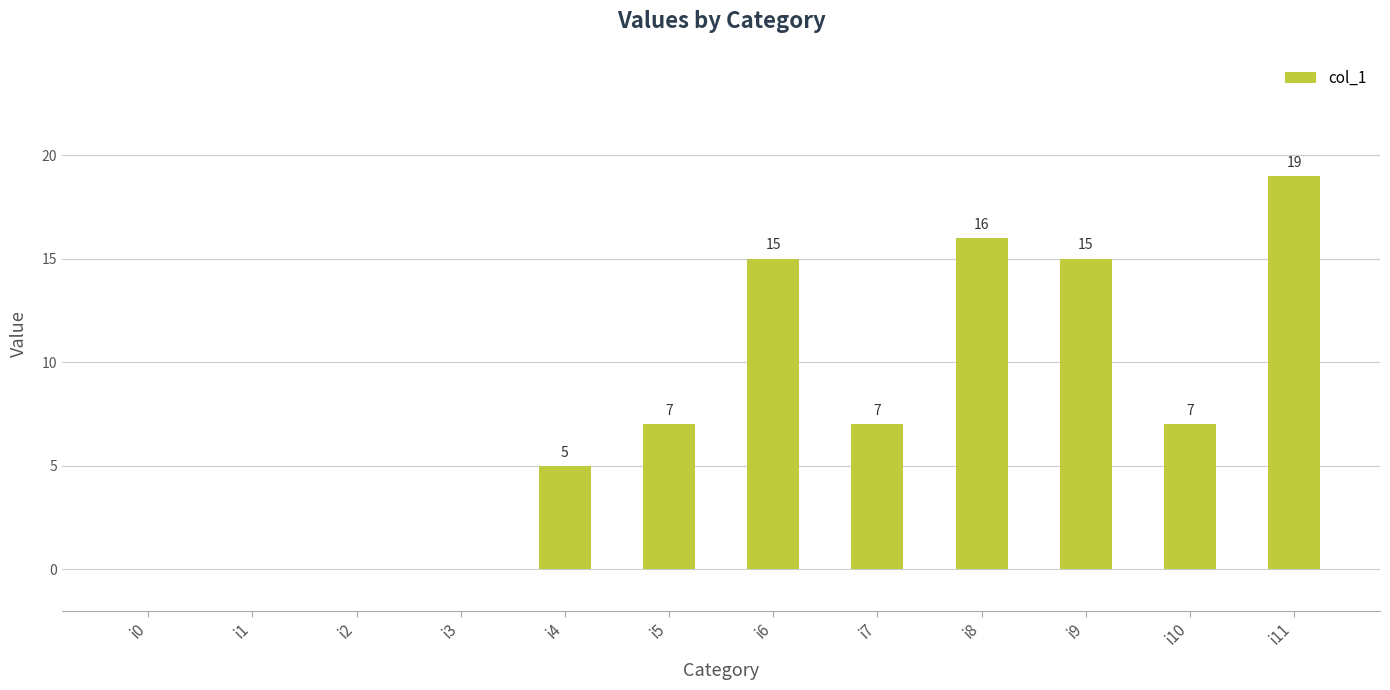

What is the difference between the values at i2 and i11?

19